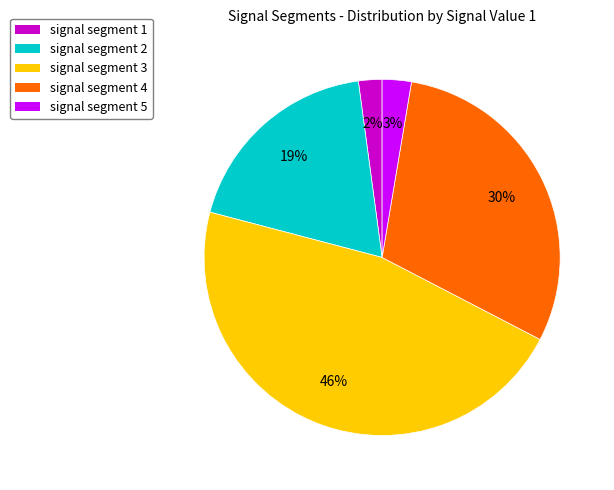

Is there a majority slice in this chart?

No